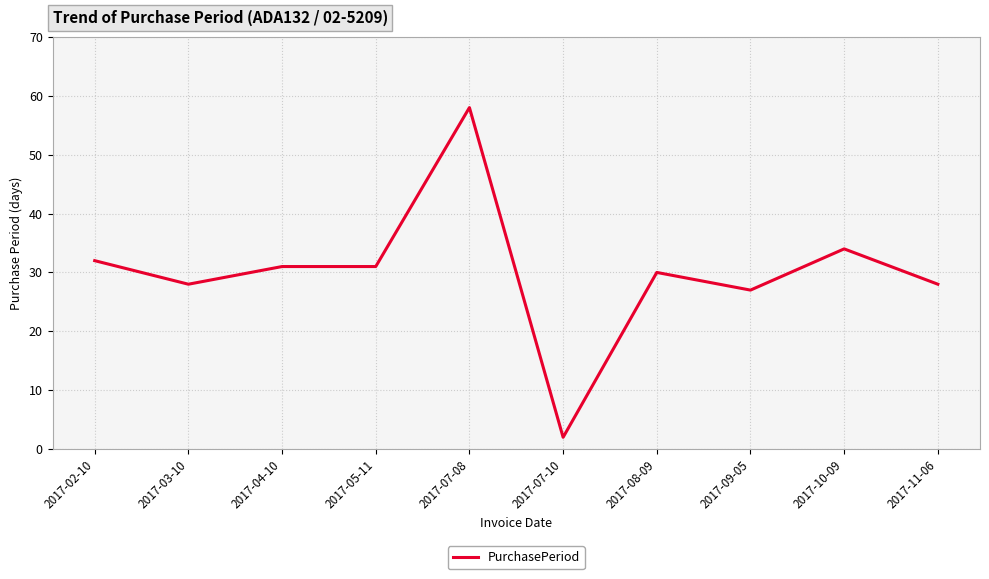

Reading right to left, what are all the values shown in this chart?

28	34	27	30	2	58	31	31	28	32